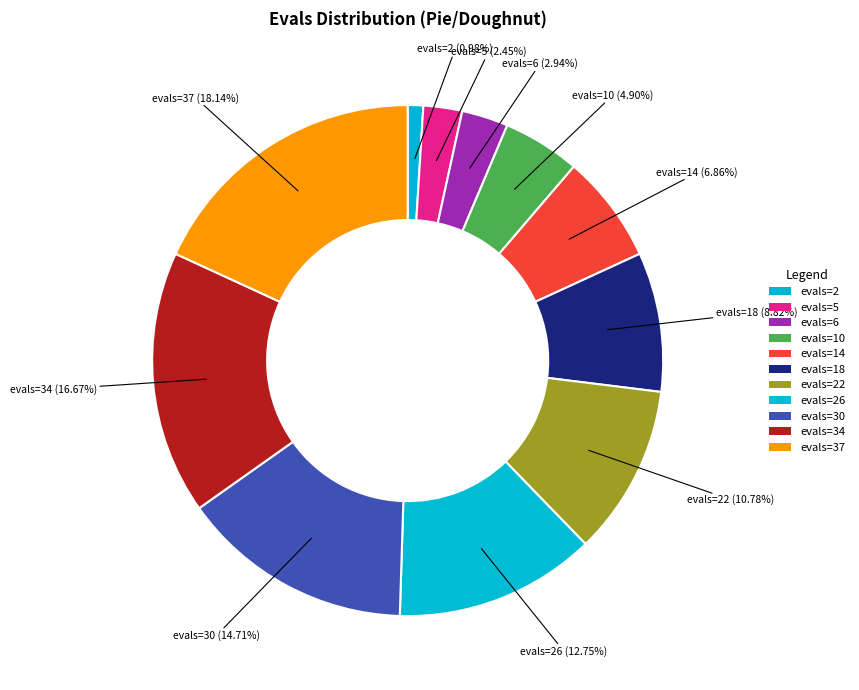

How many slices are in this pie chart?

11